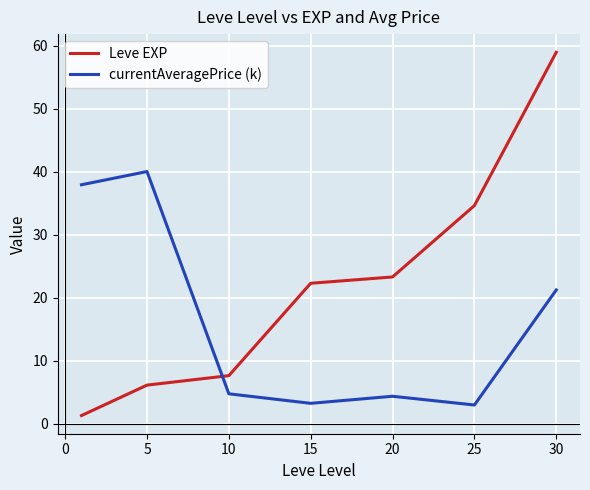

Which series ends up on top after the final intersection of Leve EXP and currentAveragePrice (k)?

Leve EXP